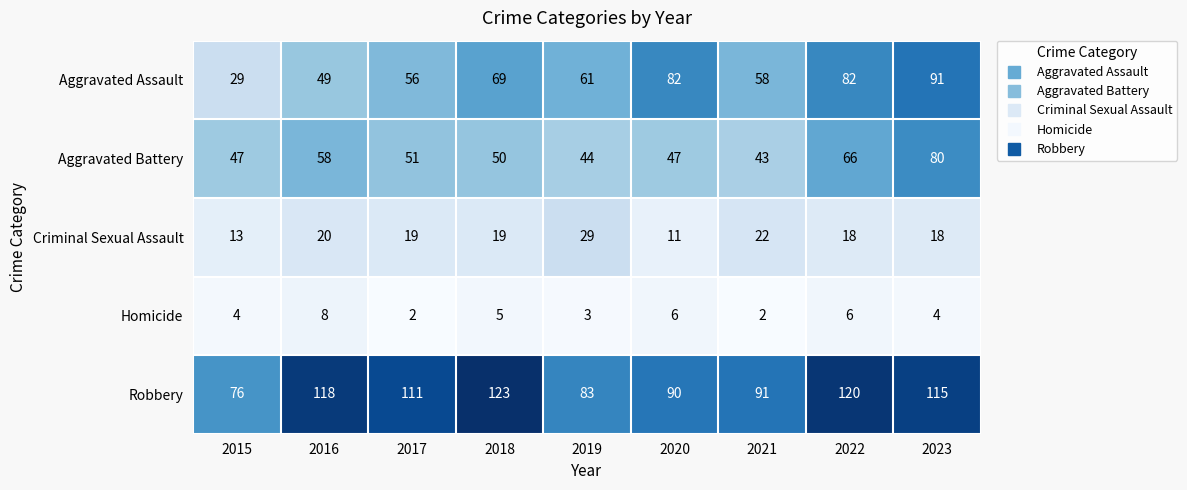

How many data points does each series have?

9